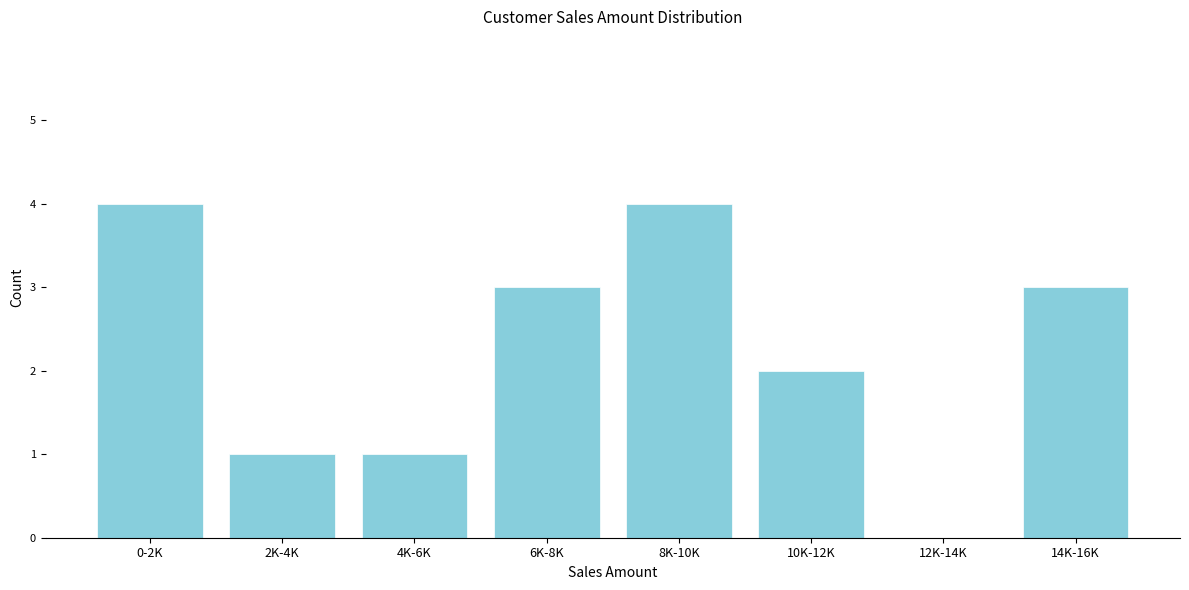

Reading left to right, what are all the values shown in this chart?

0-2K=4	2K-4K=1	4K-6K=1	6K-8K=3	8K-10K=4	10K-12K=2	12K-14K=0	14K-16K=3